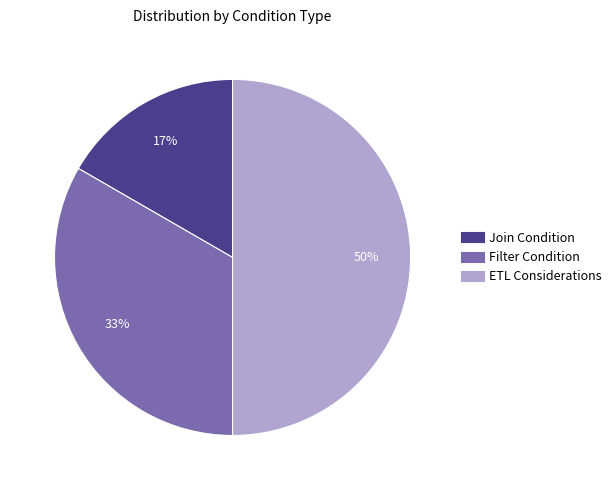

How many slices are in this pie chart?

3